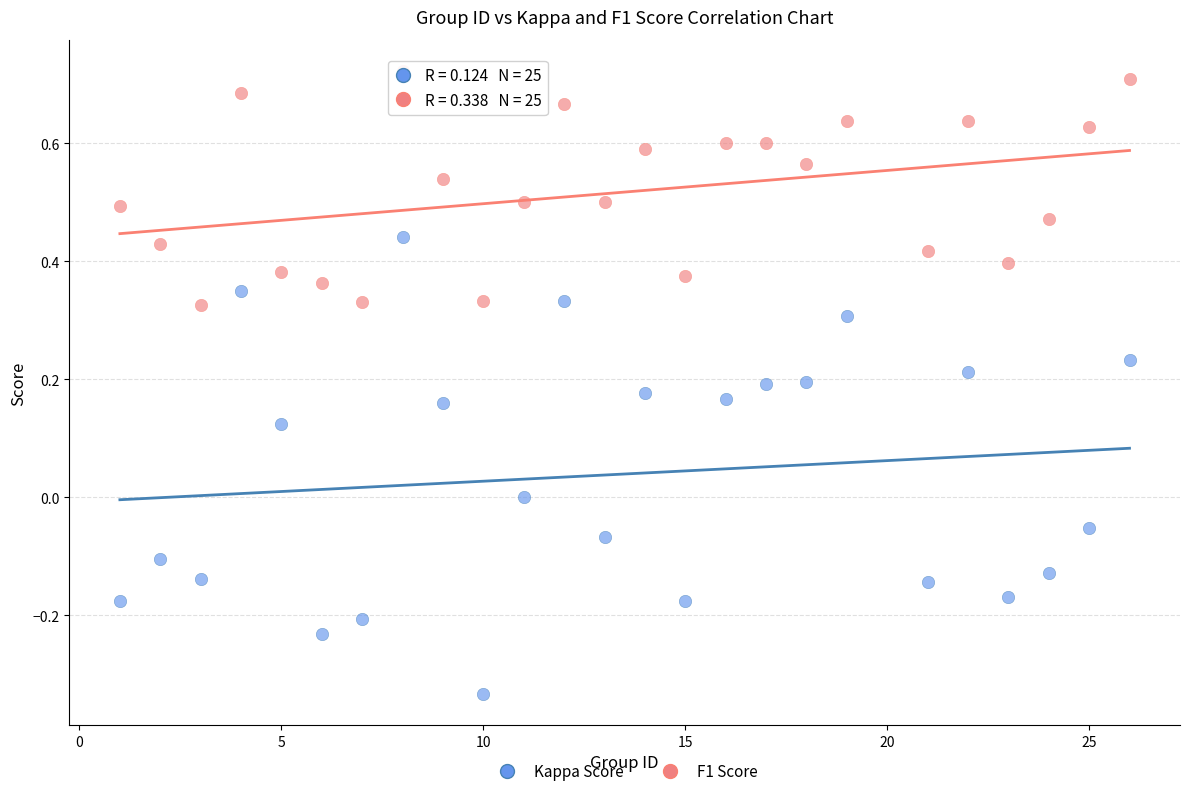

Which series reaches the maximum Y coordinate?

F1 Score